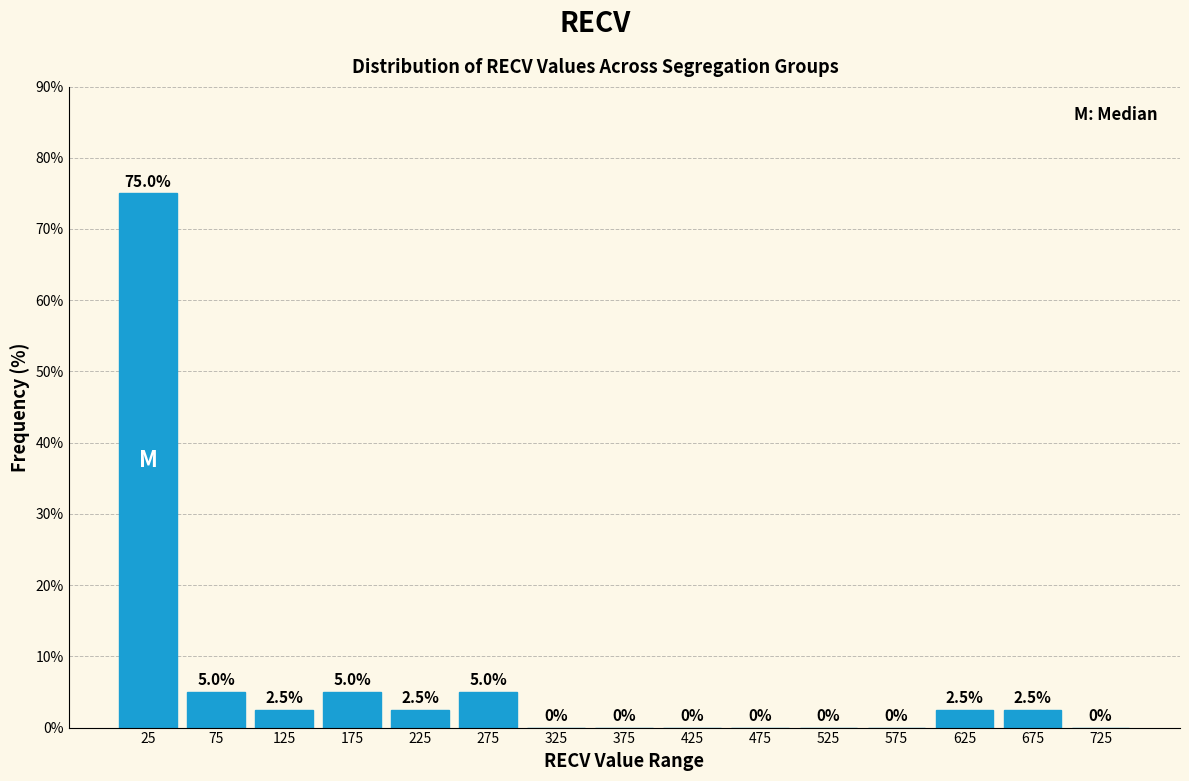

What is the height of the bar covering 150 to 200 on the x-axis?

5.0